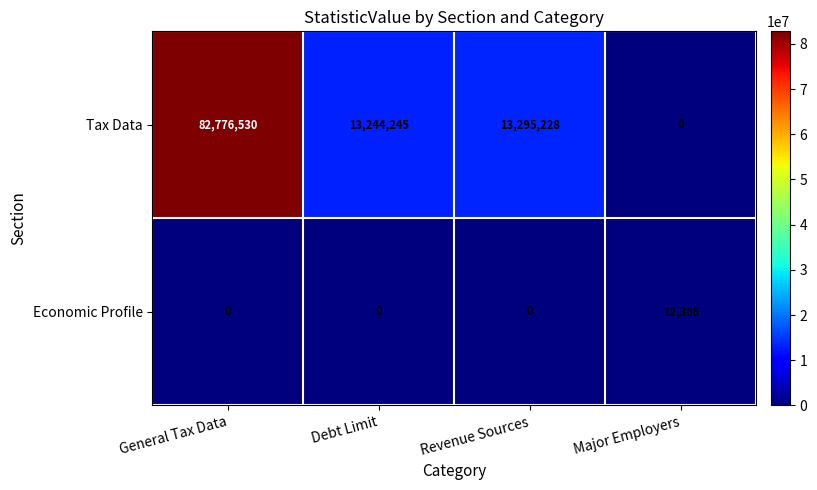

What value does the Economic Profile series have at Major Employers, to the nearest 100?

12400